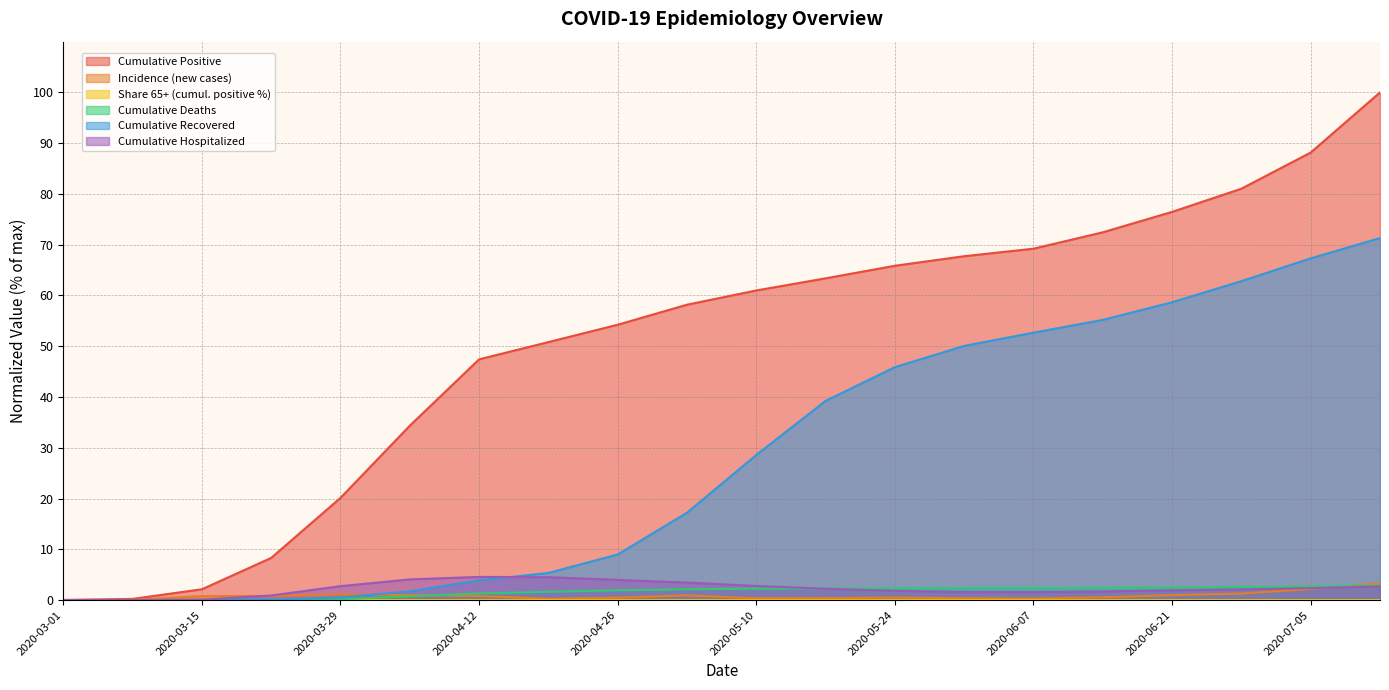

What are all the series names shown in the legend?

Cumulative Positive, Incidence (new cases), Share 65+ (cumul. positive %), Cumulative Deaths, Cumulative Recovered, Cumulative Hospitalized